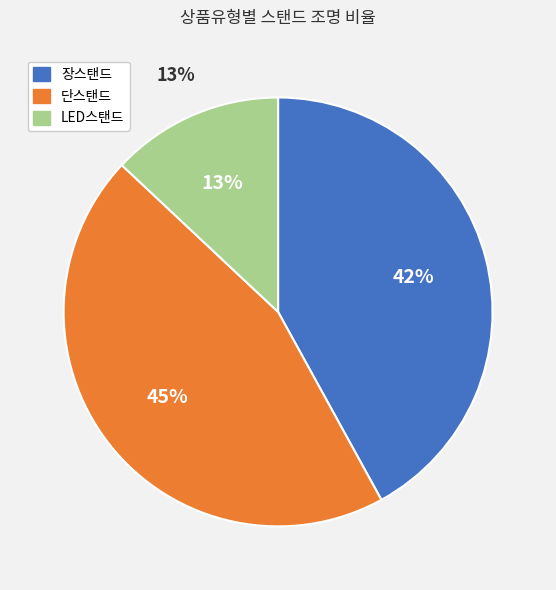

Which slice is the largest?

단스탠드